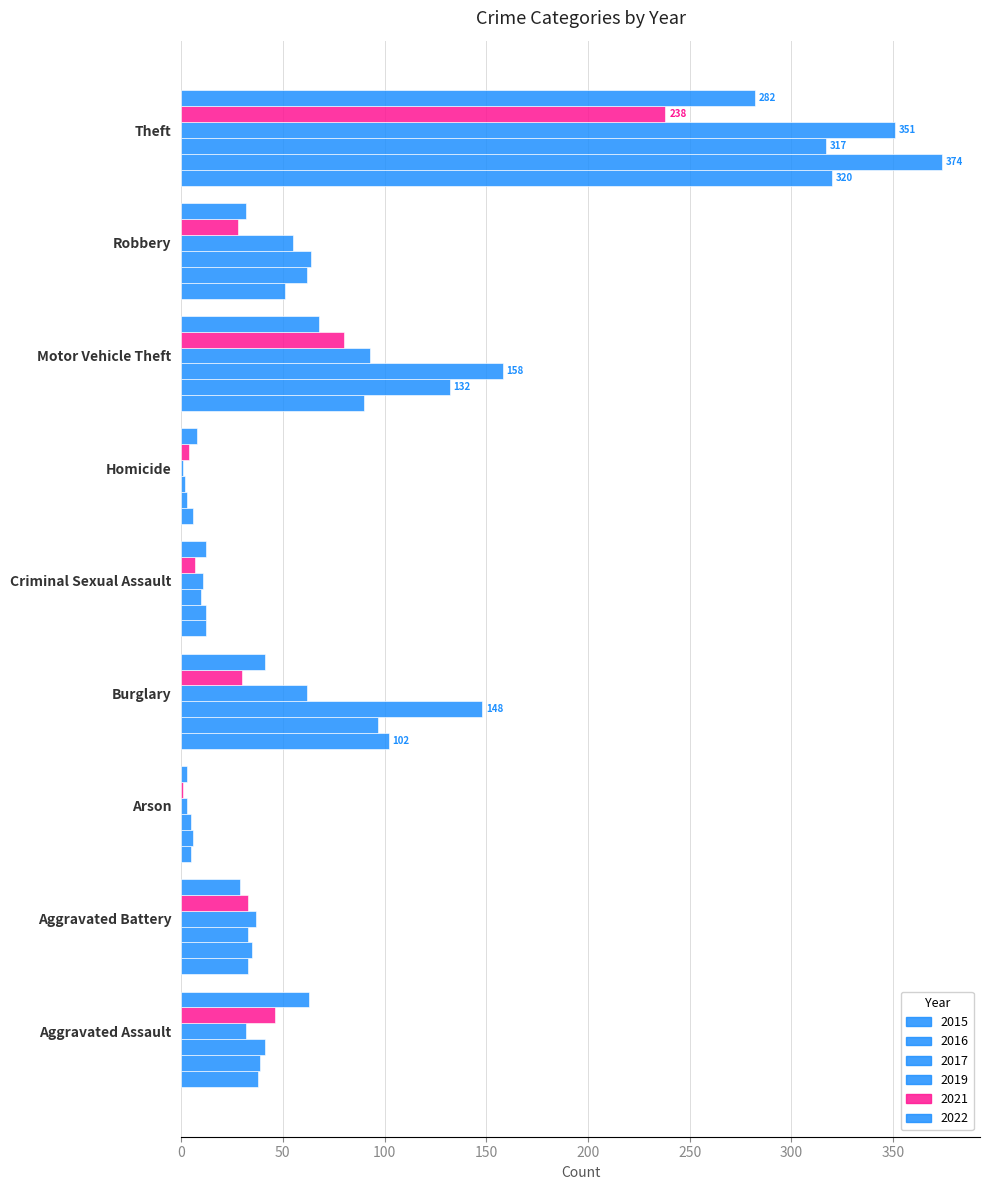

At which category does the chart reach its minimum across all series?

Homicide